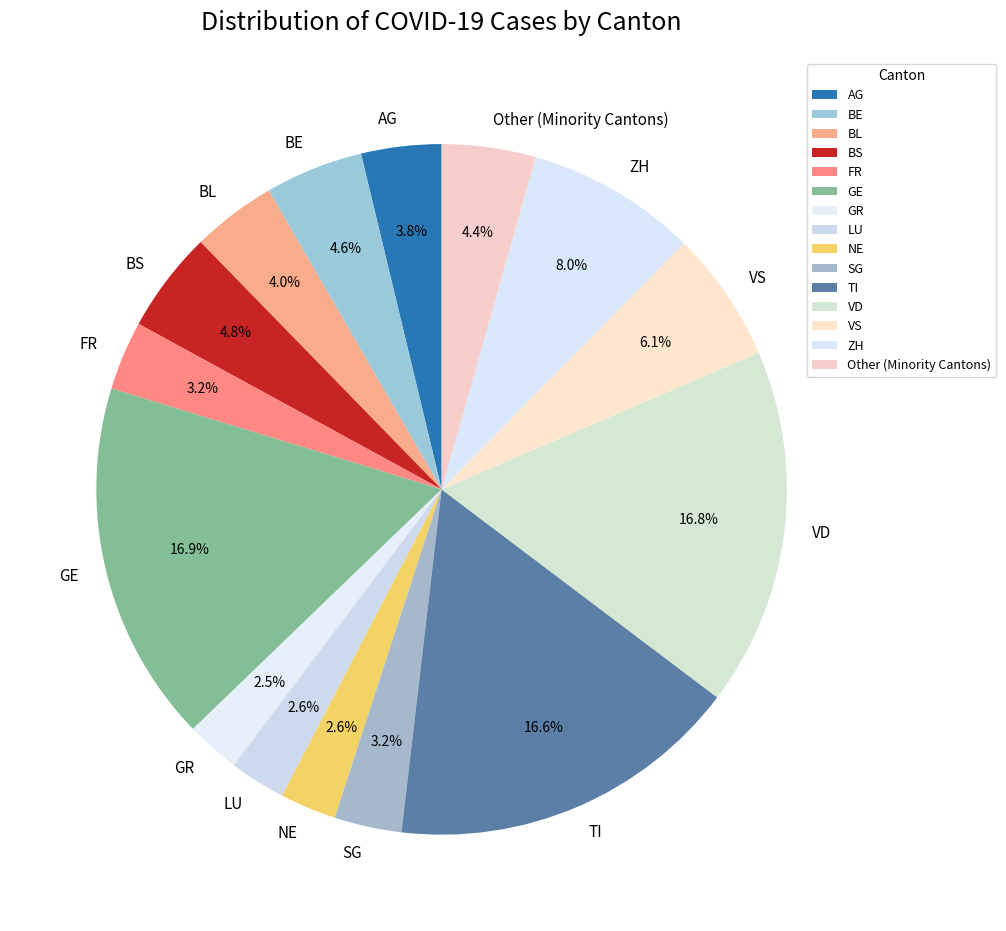

Approximately how many times larger is the value at ZH compared to VS?

1.3